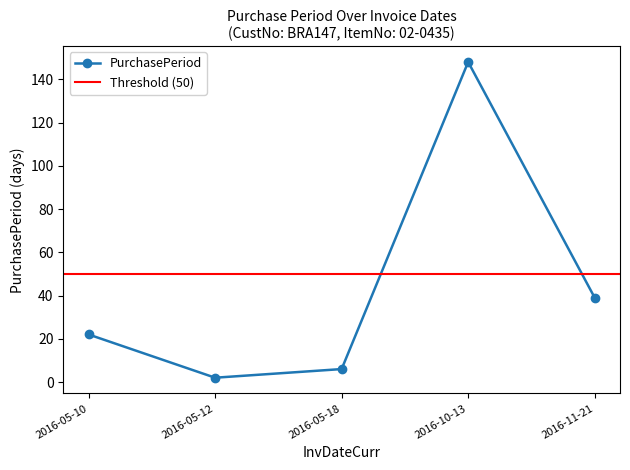

What is the ratio of the value at 2016-05-12 to the value at 2016-05-18?

0.3